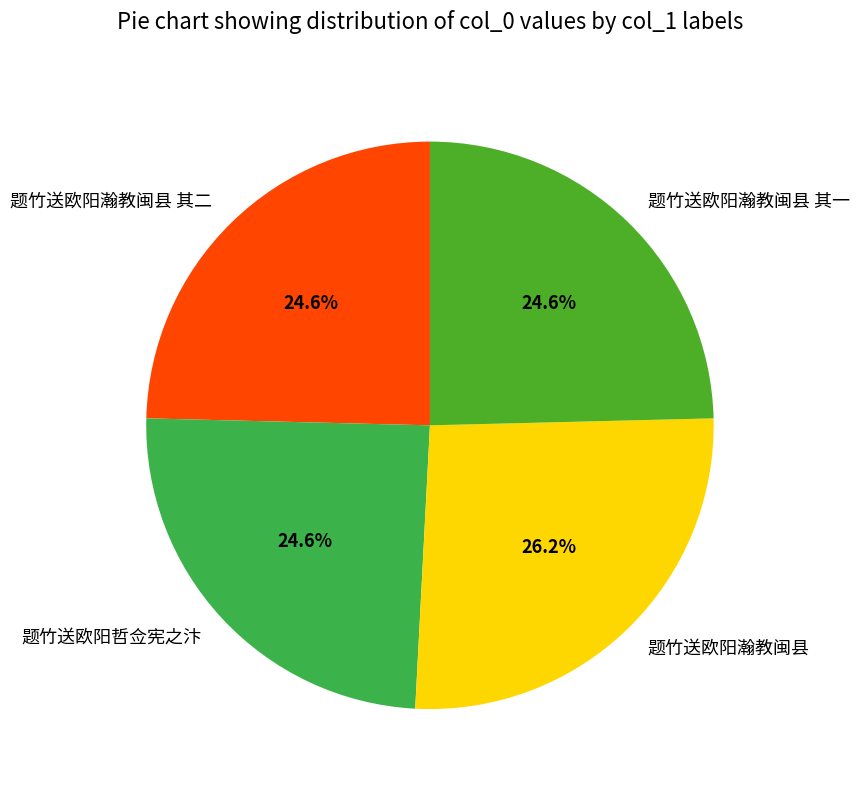

To the nearest percent, what portion does 题竹送欧阳哲佥宪之汴 represent?

25%